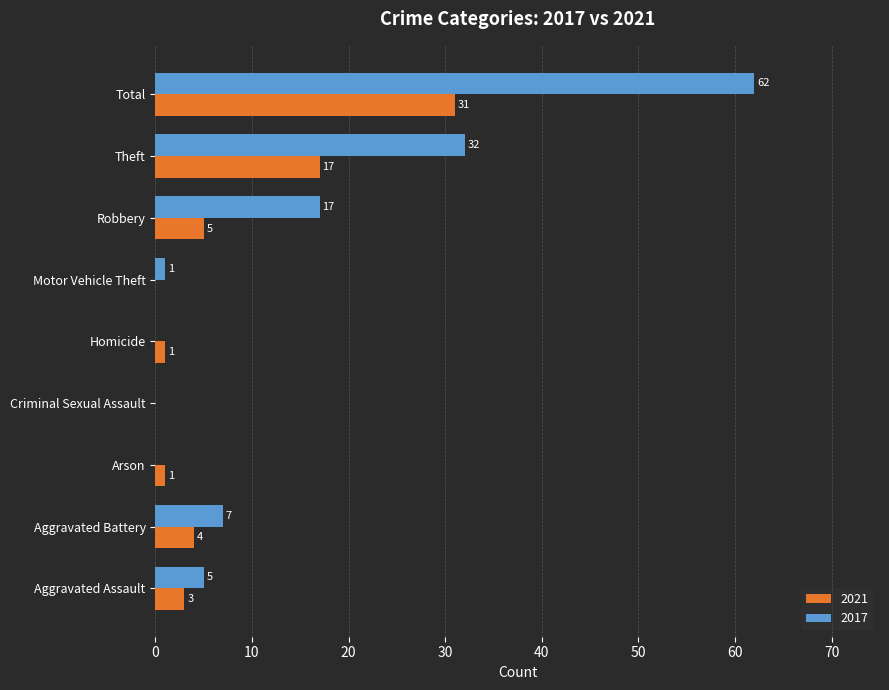

How many series are shown in this chart?

2